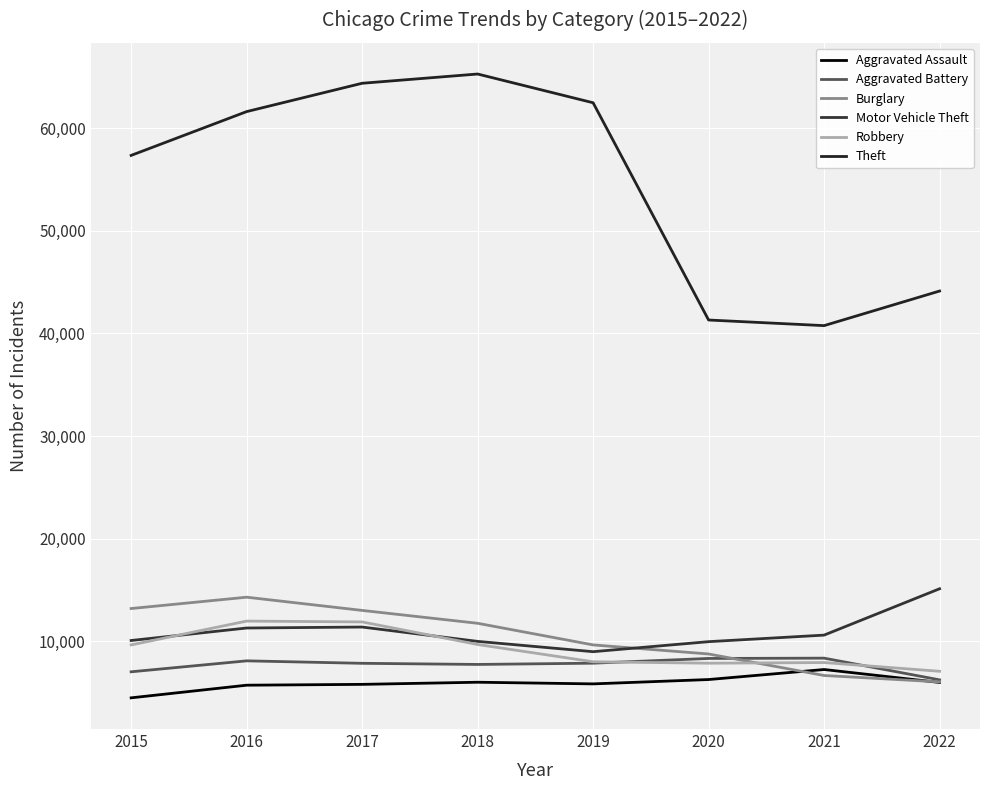

At which category is the sum across all series the highest?

2017